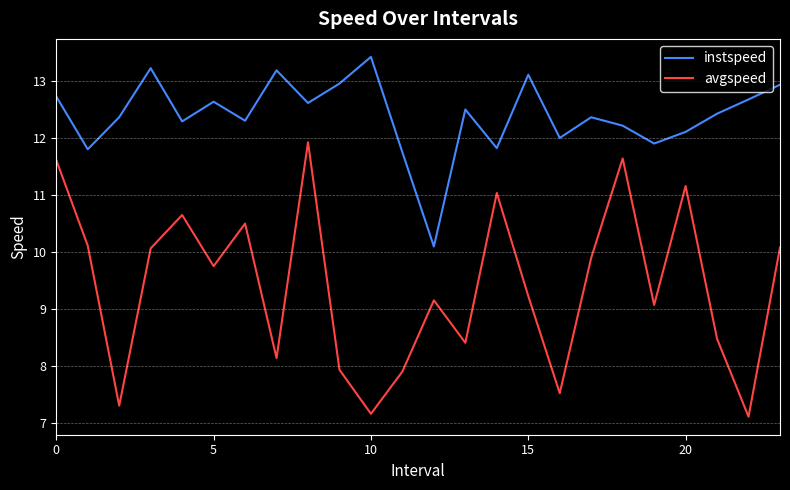

Which series has the largest total across all categories?

instspeed